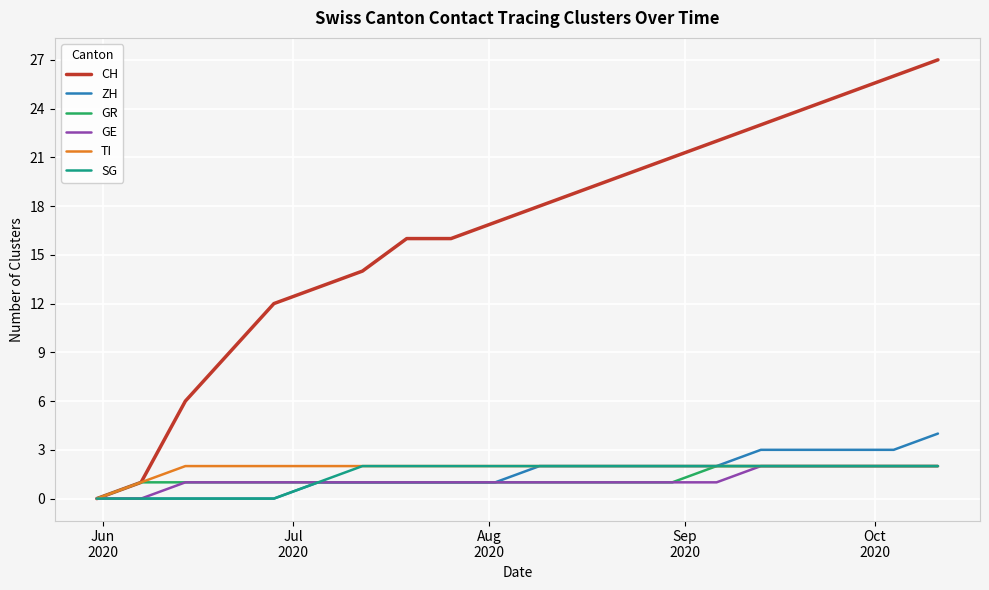

What is the highest value of the CH series?

27